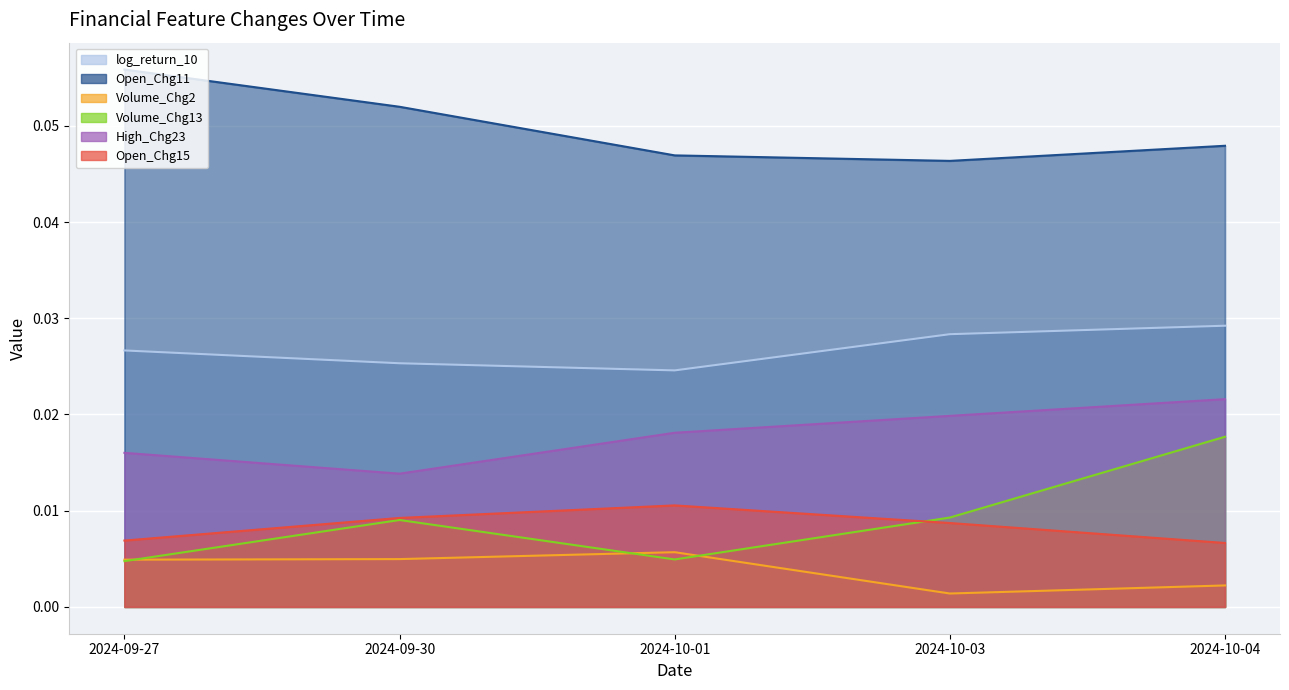

Reading left to right, what are all the values shown in this chart?

log_return_10: 2024-09-27=0.0	2024-09-30=0.0	2024-10-01=0.0	2024-10-03=0.0	2024-10-04=0.0
Open_Chg11: 2024-09-27=0.1	2024-09-30=0.1	2024-10-01=0.0	2024-10-03=0.0	2024-10-04=0.0
Volume_Chg2: 2024-09-27=0.0	2024-09-30=0.0	2024-10-01=0.0	2024-10-03=0.0	2024-10-04=0.0
Volume_Chg13: 2024-09-27=0.0	2024-09-30=0.0	2024-10-01=0.0	2024-10-03=0.0	2024-10-04=0.0
High_Chg23: 2024-09-27=0.0	2024-09-30=0.0	2024-10-01=0.0	2024-10-03=0.0	2024-10-04=0.0
Open_Chg15: 2024-09-27=0.0	2024-09-30=0.0	2024-10-01=0.0	2024-10-03=0.0	2024-10-04=0.0